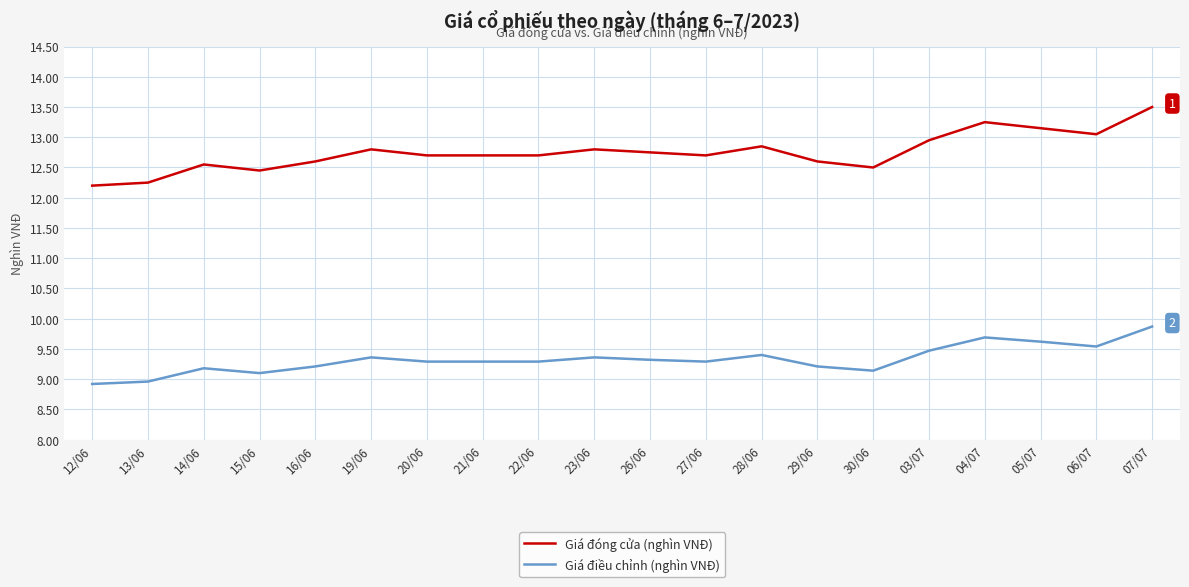

In Giá đóng cửa (nghìn VNĐ), how many points are higher than both neighbors (excluding endpoints)?

5